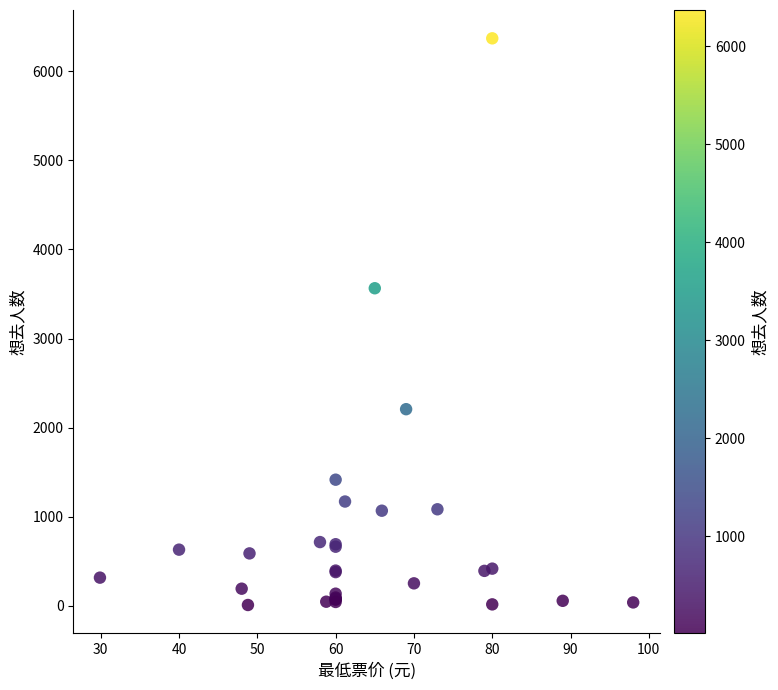

What Y value in the scatter plot is closest to 3190?

3565